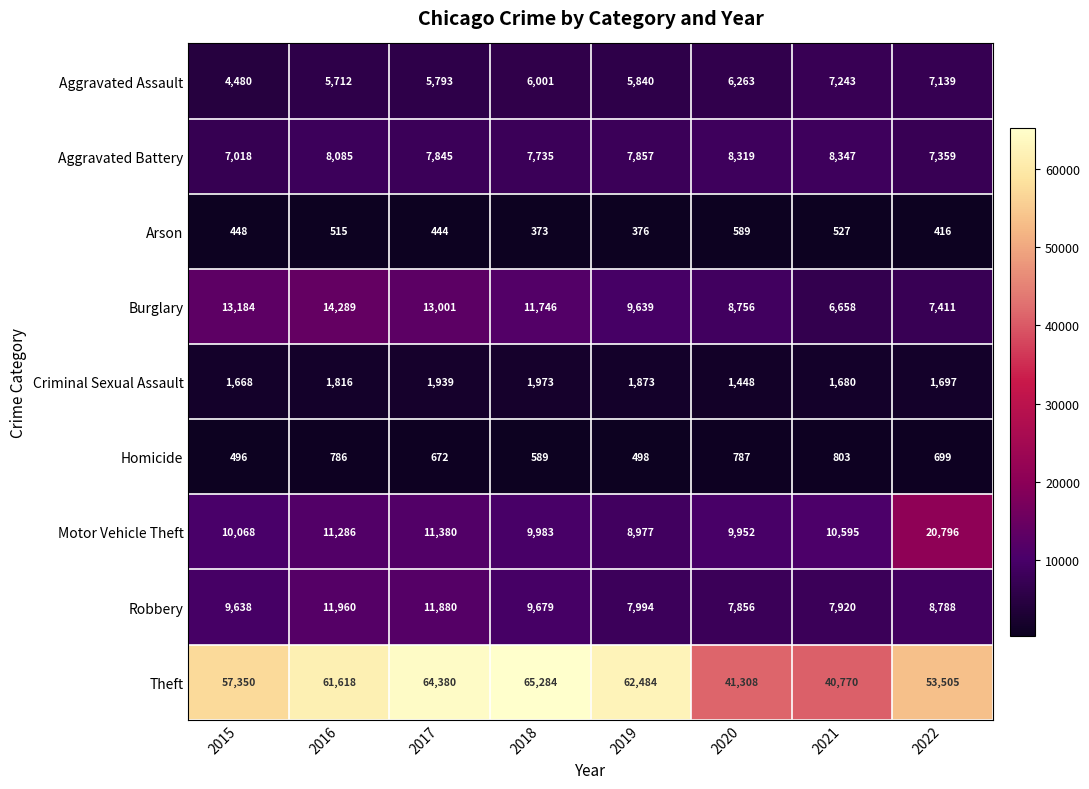

Which category has the highest value across all series?

2018